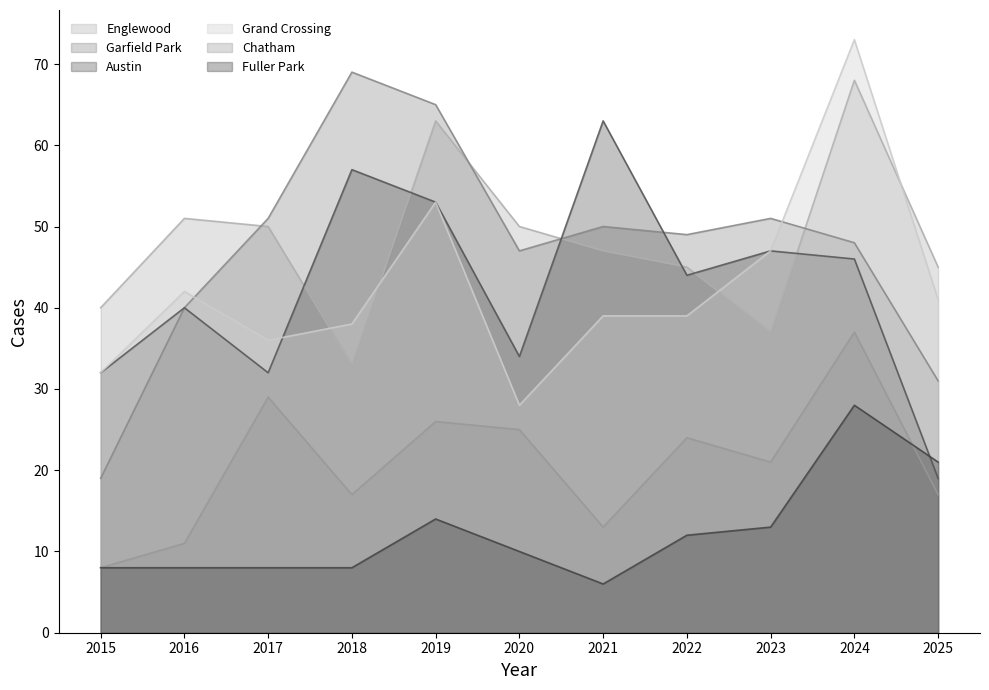

Where do Grand Crossing and Garfield Park first cross each other?

2016 and 2017